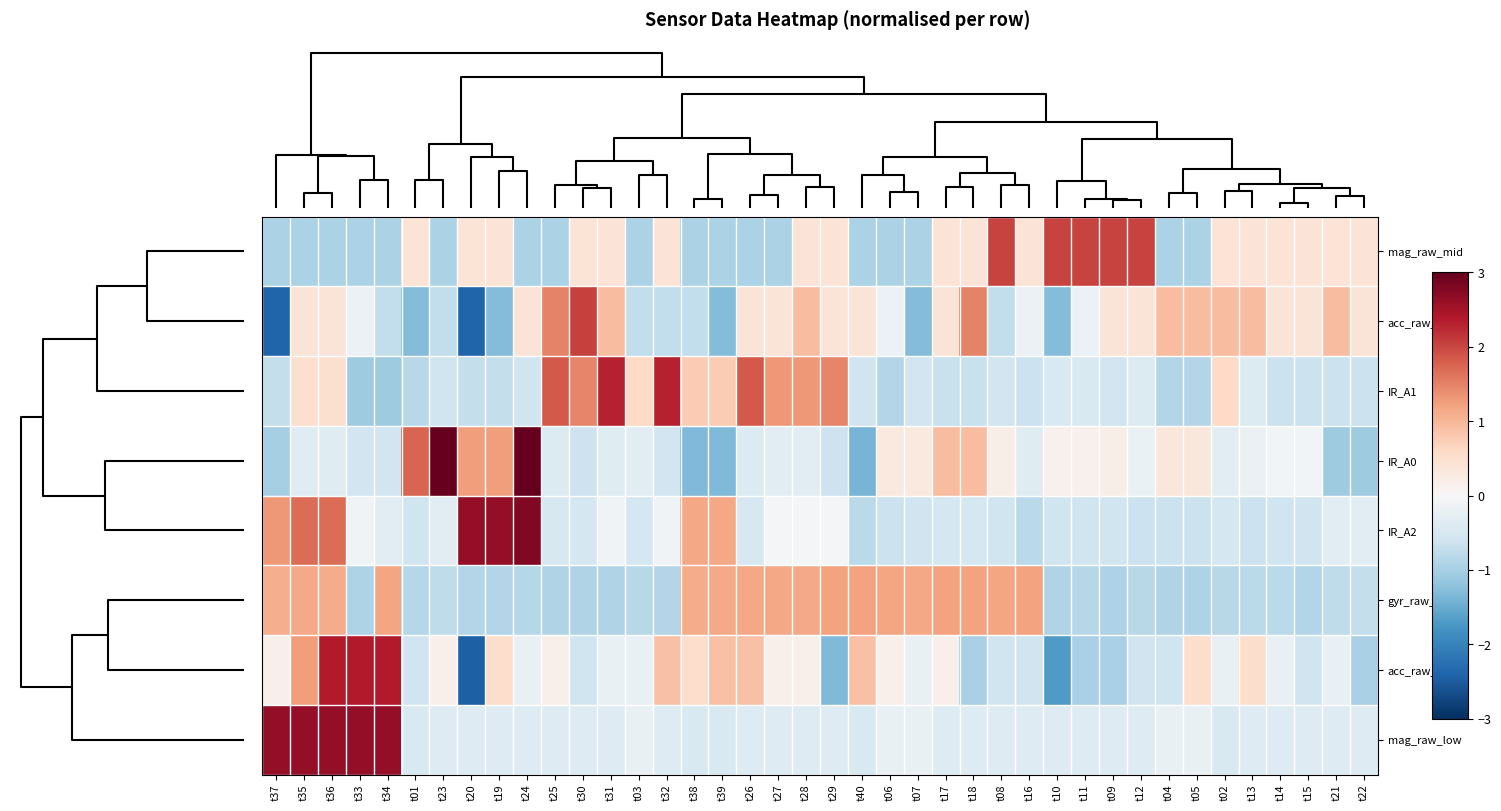

Reading left to right, list all the values displayed in this chart.

mag_raw_mid: t37=-1.0	t35=-1.0	t36=-1.0	t33=-1.0	t34=-1.0	t01=0.4	t23=-1.0	t20=0.4	t19=0.4	t24=-1.0	t25=-1.0	t30=0.4	t31=0.4	t03=-1.0	t32=0.4	t38=-1.0	t39=-1.0	t26=-1.0	t27=-1.0	t28=0.4	t29=0.4	t40=-1.0	t06=-1.0	t07=-1.0	t17=0.4	t18=0.4	t08=2.0	t16=0.4	t10=2.0	t11=2.0	t09=2.0	t12=2.0	t04=-1.0	t05=-1.0	t02=0.4	t13=0.4	t14=0.4	t15=0.4	t21=0.4	t22=0.4
acc_raw_low: t37=-2.4	t35=0.4	t36=0.4	t33=-0.2	t34=-0.7	t01=-1.3	t23=-0.7	t20=-2.4	t19=-1.3	t24=0.4	t25=1.5	t30=2.0	t31=0.9	t03=-0.7	t32=-0.7	t38=-0.7	t39=-1.3	t26=0.4	t27=0.4	t28=0.9	t29=0.4	t40=0.4	t06=-0.2	t07=-1.3	t17=0.4	t18=1.5	t08=-0.7	t16=-0.2	t10=-1.3	t11=-0.2	t09=0.4	t12=0.4	t04=0.9	t05=0.9	t02=0.9	t13=0.9	t14=0.4	t15=0.4	t21=0.9	t22=0.4
IR_A1: t37=-0.7	t35=0.5	t36=0.5	t33=-1.1	t34=-1.1	t01=-0.8	t23=-0.6	t20=-0.7	t19=-0.7	t24=-0.6	t25=1.8	t30=1.5	t31=2.3	t03=0.6	t32=2.3	t38=0.8	t39=0.8	t26=1.8	t27=1.3	t28=1.3	t29=1.5	t40=-0.6	t06=-0.9	t07=-0.6	t17=-0.7	t18=-0.7	t08=-0.6	t16=-0.6	t10=-0.4	t11=-0.4	t09=-0.6	t12=-0.4	t04=-0.9	t05=-0.9	t02=0.6	t13=-0.4	t14=-0.6	t15=-0.6	t21=-0.6	t22=-0.6
IR_A0: t37=-1.0	t35=-0.4	t36=-0.4	t33=-0.6	t34=-0.6	t01=1.7	t23=3.0	t20=1.3	t19=1.3	t24=3.0	t25=-0.4	t30=-0.6	t31=-0.4	t03=-0.3	t32=-0.6	t38=-1.3	t39=-1.3	t26=-0.4	t27=-0.3	t28=-0.3	t29=-0.6	t40=-1.4	t06=0.3	t07=0.3	t17=0.9	t18=0.9	t08=0.2	t16=-0.4	t10=0.1	t11=0.1	t09=0.2	t12=-0.2	t04=0.3	t05=0.3	t02=-0.3	t13=-0.2	t14=-0.1	t15=-0.1	t21=-1.1	t22=-1.1
IR_A2: t37=1.3	t35=1.7	t36=1.7	t33=-0.1	t34=-0.3	t01=-0.6	t23=-0.3	t20=2.6	t19=2.6	t24=2.8	t25=-0.5	t30=-0.5	t31=-0.1	t03=-0.5	t32=-0.1	t38=1.2	t39=1.2	t26=-0.5	t27=-0.1	t28=-0.1	t29=-0.1	t40=-0.8	t06=-0.6	t07=-0.6	t17=-0.5	t18=-0.5	t08=-0.6	t16=-0.8	t10=-0.6	t11=-0.6	t09=-0.6	t12=-0.6	t04=-0.6	t05=-0.6	t02=-0.5	t13=-0.6	t14=-0.6	t15=-0.6	t21=-0.3	t22=-0.3
gyr_raw_low: t37=1.1	t35=1.1	t36=1.1	t33=-0.9	t34=1.2	t01=-0.9	t23=-0.8	t20=-0.9	t19=-0.9	t24=-0.9	t25=-0.9	t30=-0.9	t31=-0.9	t03=-0.8	t32=-0.9	t38=1.1	t39=1.1	t26=1.2	t27=1.1	t28=1.1	t29=1.2	t40=1.2	t06=1.2	t07=1.2	t17=1.2	t18=1.2	t08=1.2	t16=1.2	t10=-0.9	t11=-0.9	t09=-0.9	t12=-0.8	t04=-0.9	t05=-0.9	t02=-0.8	t13=-0.8	t14=-0.8	t15=-0.9	t21=-0.8	t22=-0.7
acc_raw_mid: t37=0.1	t35=1.3	t36=2.4	t33=2.4	t34=2.4	t01=-0.6	t23=0.1	t20=-2.4	t19=0.5	t24=-0.2	t25=0.1	t30=-0.6	t31=-0.2	t03=-0.2	t32=0.9	t38=0.5	t39=0.9	t26=0.9	t27=0.1	t28=0.1	t29=-1.3	t40=0.9	t06=0.1	t07=-0.2	t17=0.1	t18=-1.0	t08=-0.6	t16=-0.6	t10=-1.7	t11=-1.0	t09=-1.0	t12=-0.6	t04=-0.6	t05=0.5	t02=-0.2	t13=0.5	t14=-0.2	t15=-0.6	t21=-0.2	t22=-1.0
mag_raw_low: t37=2.6	t35=2.6	t36=2.6	t33=2.6	t34=2.6	t01=-0.5	t23=-0.4	t20=-0.4	t19=-0.4	t24=-0.4	t25=-0.4	t30=-0.4	t31=-0.4	t03=-0.2	t32=-0.4	t38=-0.5	t39=-0.5	t26=-0.4	t27=-0.4	t28=-0.4	t29=-0.4	t40=-0.5	t06=-0.2	t07=-0.2	t17=-0.4	t18=-0.4	t08=-0.4	t16=-0.4	t10=-0.4	t11=-0.4	t09=-0.4	t12=-0.4	t04=-0.2	t05=-0.2	t02=-0.5	t13=-0.4	t14=-0.4	t15=-0.4	t21=-0.4	t22=-0.4